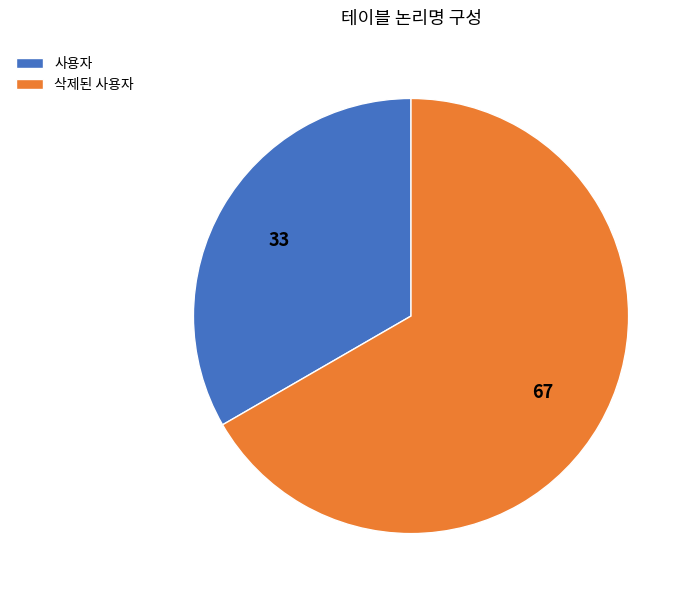

Does any single category account for the majority?

Yes